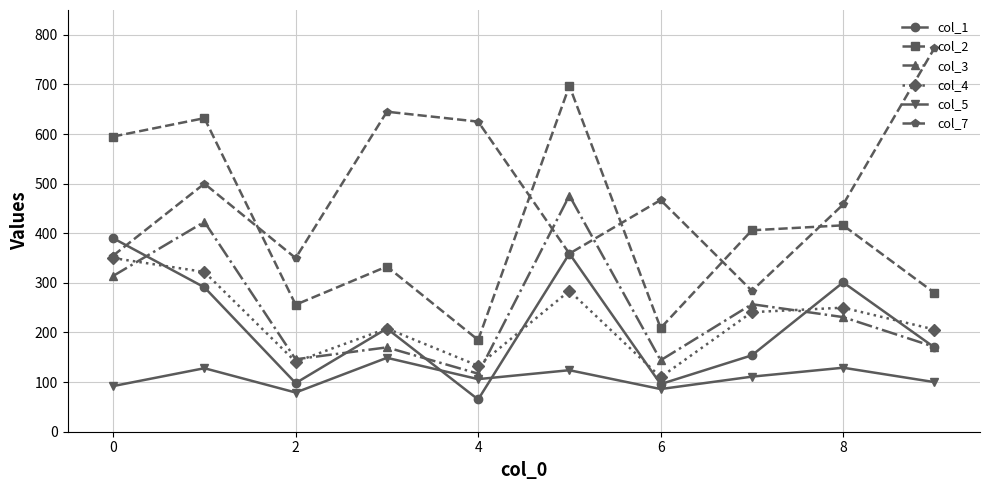

How many interior local valleys does the col_7 series have?

3